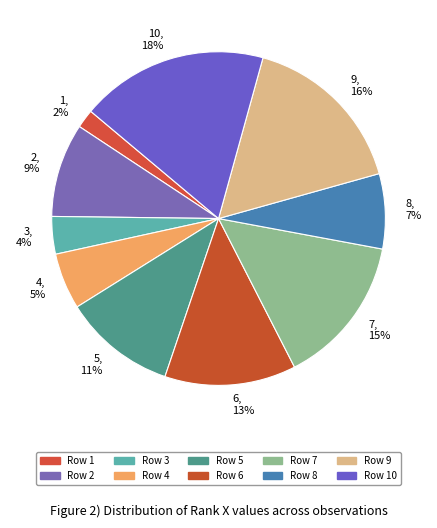

Is there any slice that represents more than half of the pie?

No